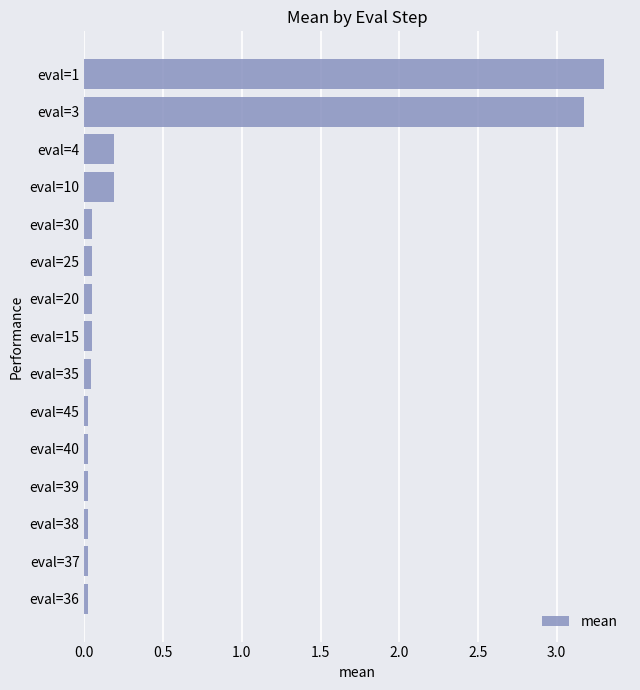

What is the average value?

0.5